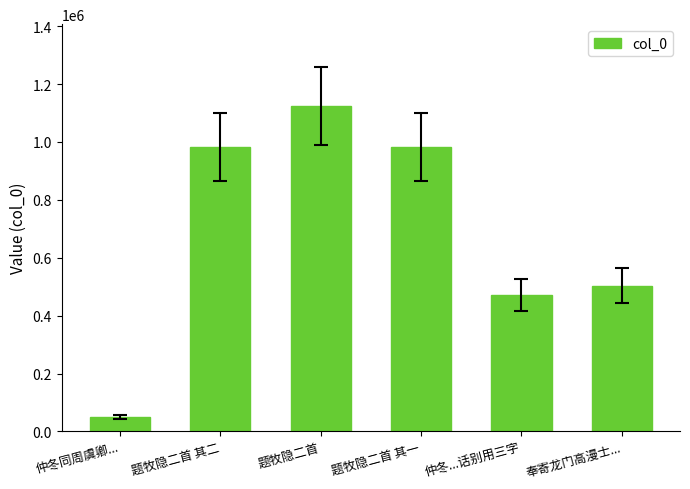

Which label corresponds to the largest value in the chart?

题牧隐二首